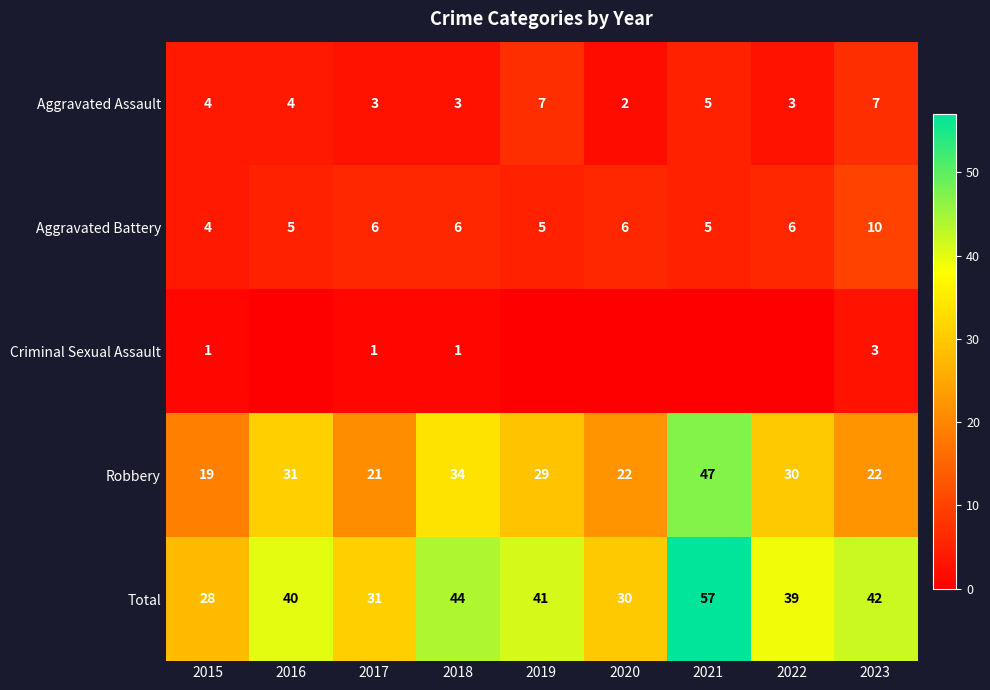

The value of Aggravated Assault at 2021 is 5. True or false?

True